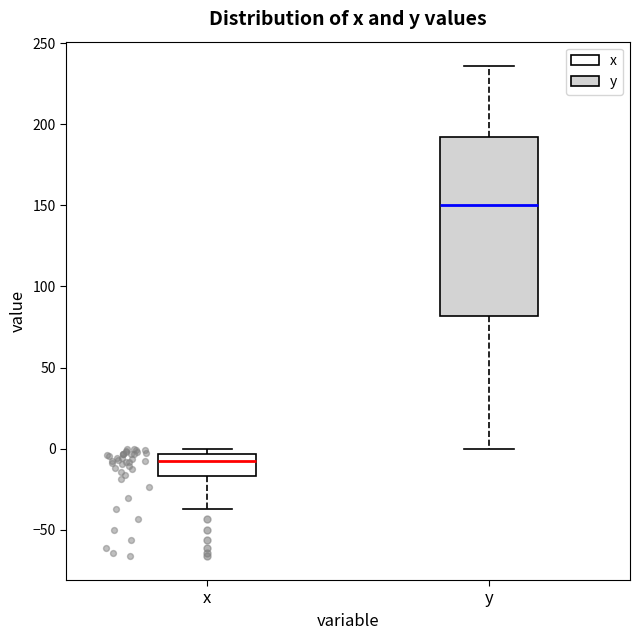

Which box has the lowest median line?

x